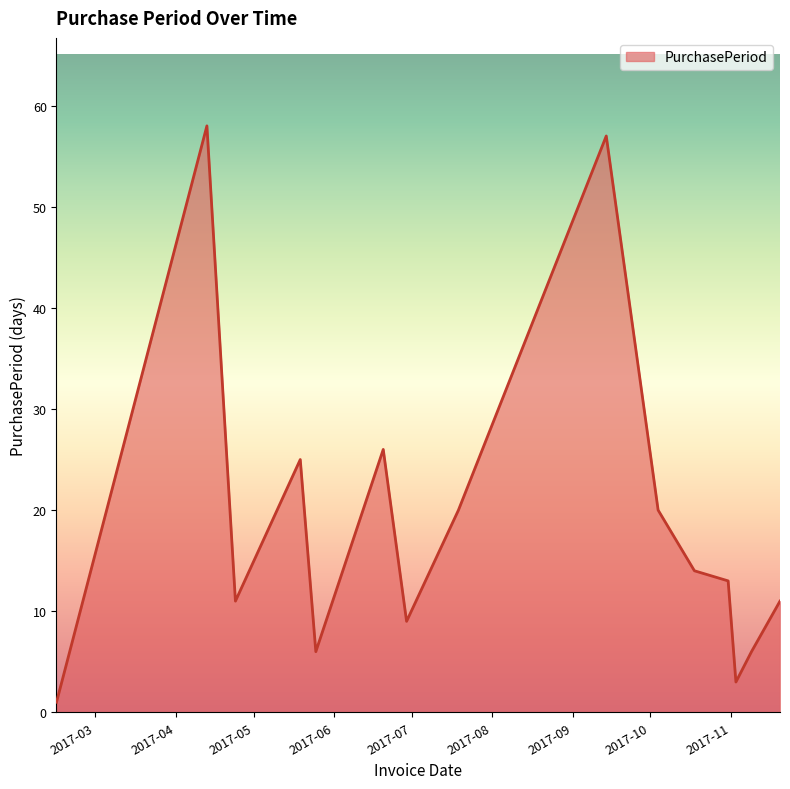

What is the difference between the maximum and minimum values?

57